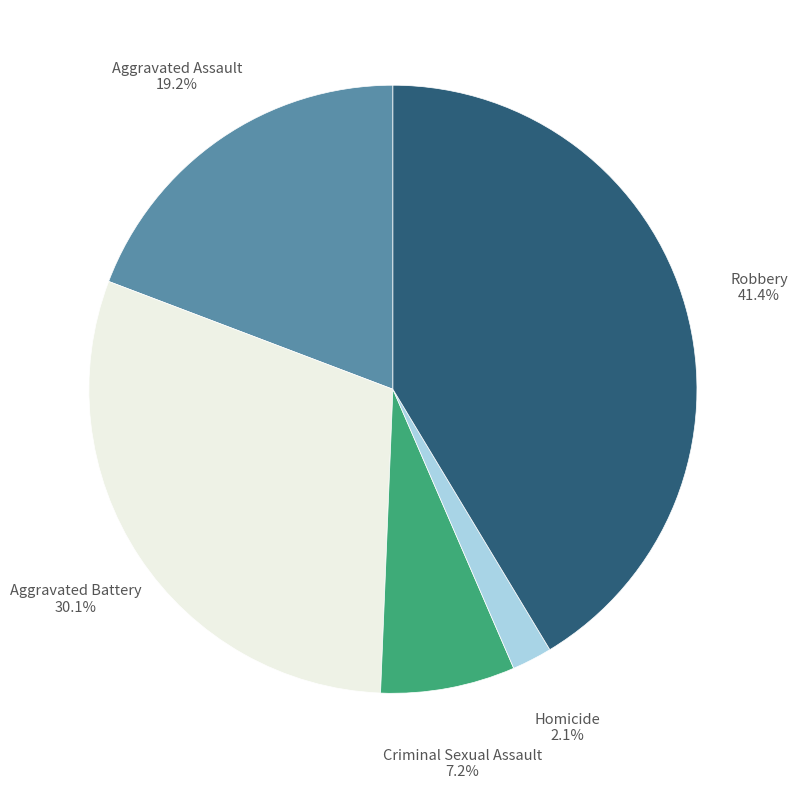

Is there any slice that represents more than half of the pie?

No